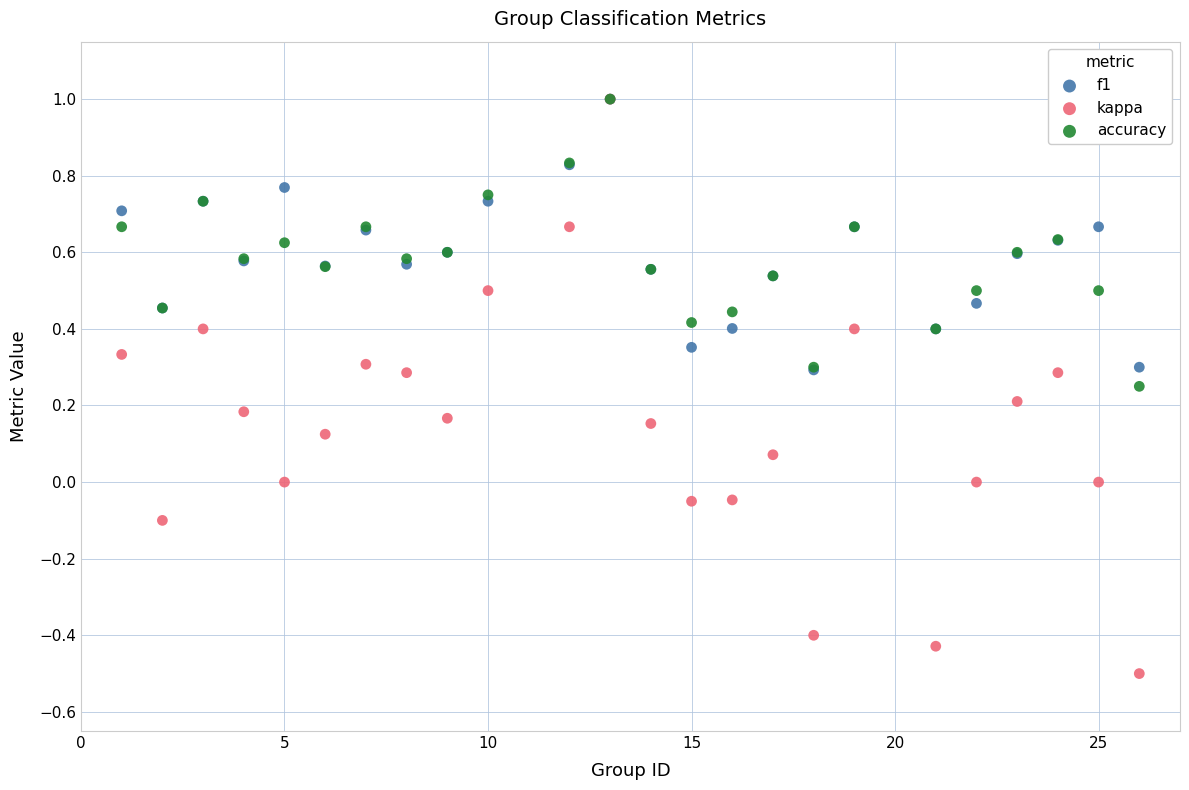

Which series reaches the minimum Y coordinate?

kappa